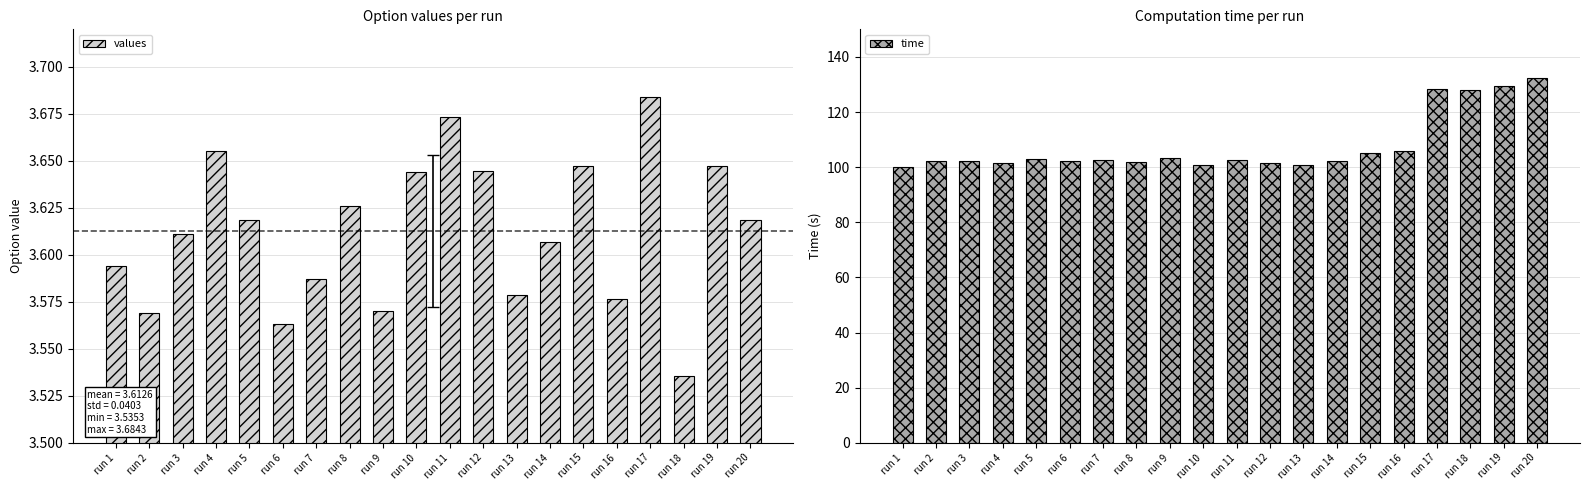

Which label corresponds to the largest value in the chart?

run 20